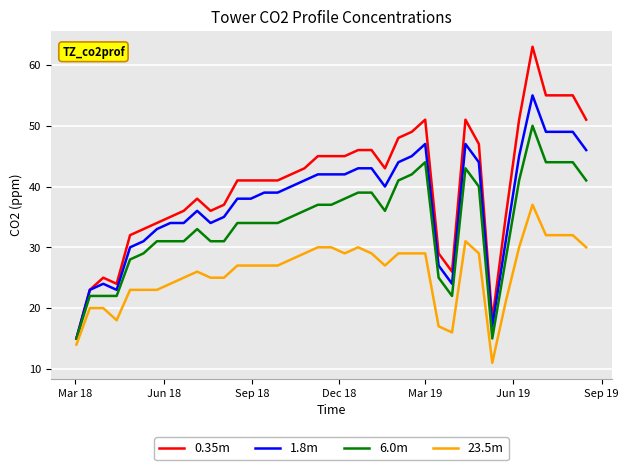

Reading left to right, list all the values displayed in this chart.

0.35m: 15	23	25	24	32	33	34	35	36	38	36	37	41	41	41	41	42	43	45	45	45	46	46	43	48	49	51	29	26	51	47	18	35	51	63	55	55	55	51
1.8m: 15	23	24	23	30	31	33	34	34	36	34	35	38	38	39	39	40	41	42	42	42	43	43	40	44	45	47	27	24	47	44	17	31	45	55	49	49	49	46
6.0m: 15	22	22	22	28	29	31	31	31	33	31	31	34	34	34	34	35	36	37	37	38	39	39	36	41	42	44	25	22	43	40	15	28	41	50	44	44	44	41
23.5m: 14	20	20	18	23	23	23	24	25	26	25	25	27	27	27	27	28	29	30	30	29	30	29	27	29	29	29	17	16	31	29	11	21	30	37	32	32	32	30